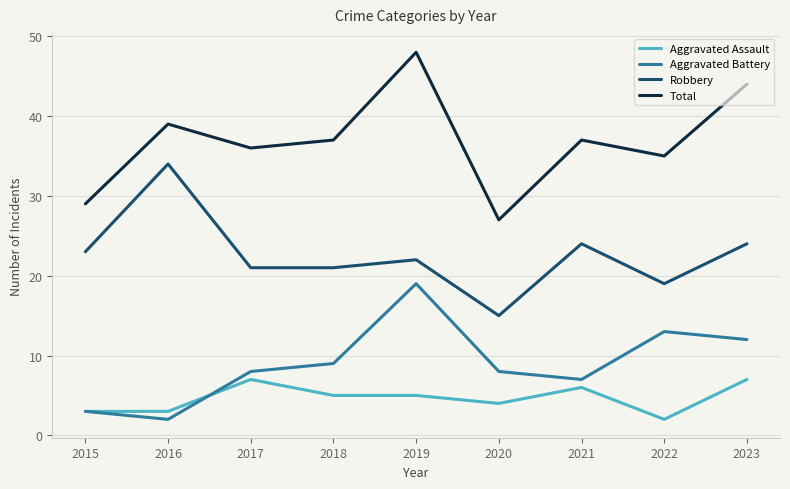

Which category has the lowest value in the Total series?

2020